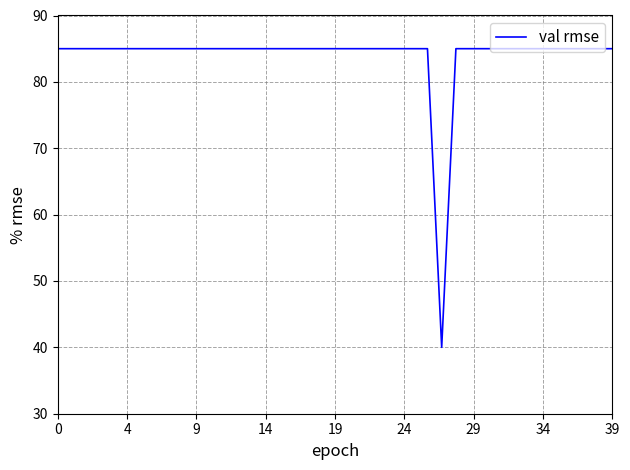

What is the smallest value displayed?

40.0